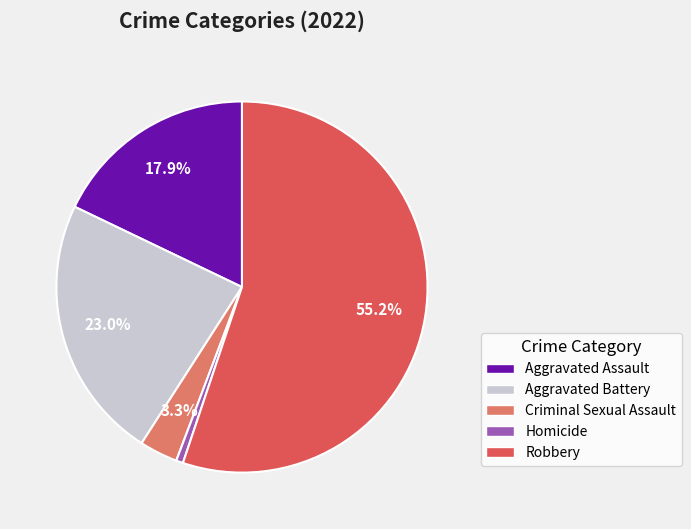

Count the number of slices in the pie.

5